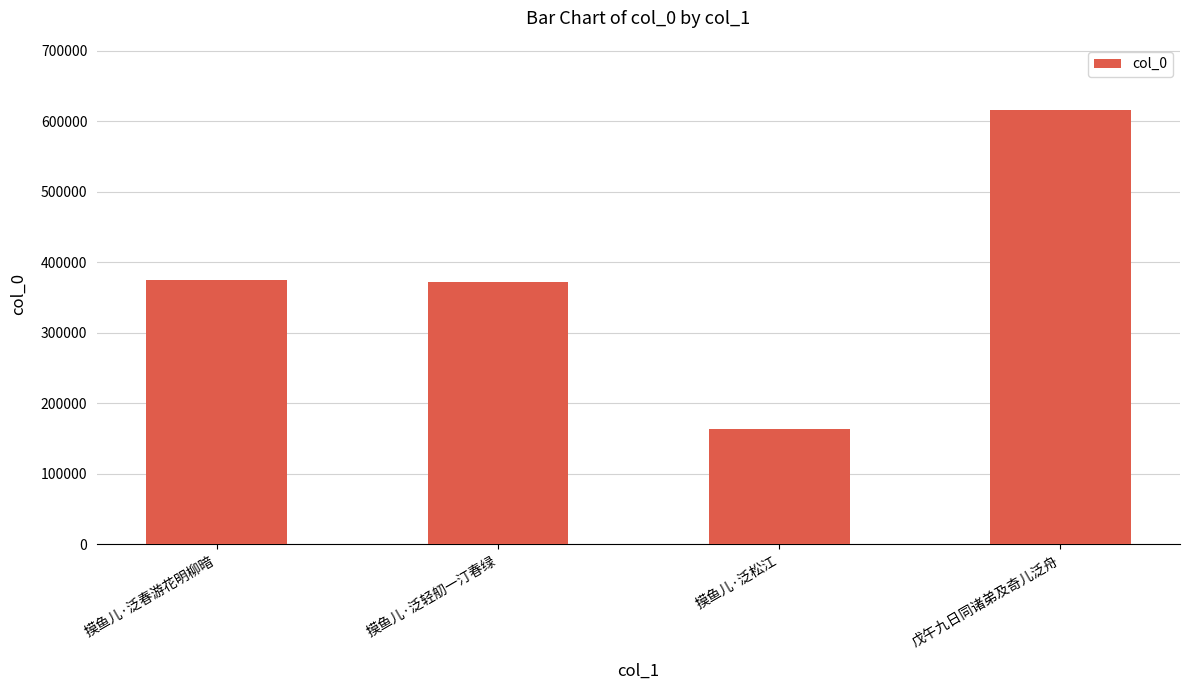

The value at 摸鱼儿·泛春游花明柳暗 is 493134. True or false?

False